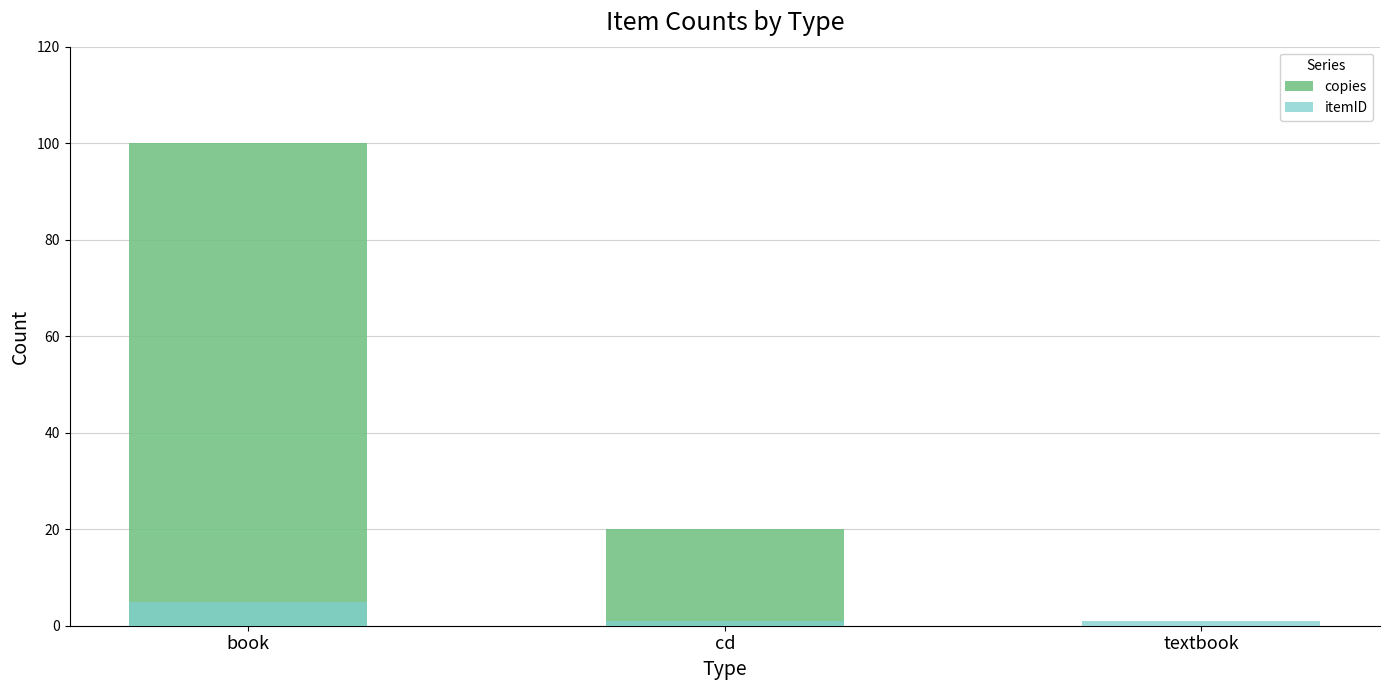

How many copies values are between 0 and 100?

3